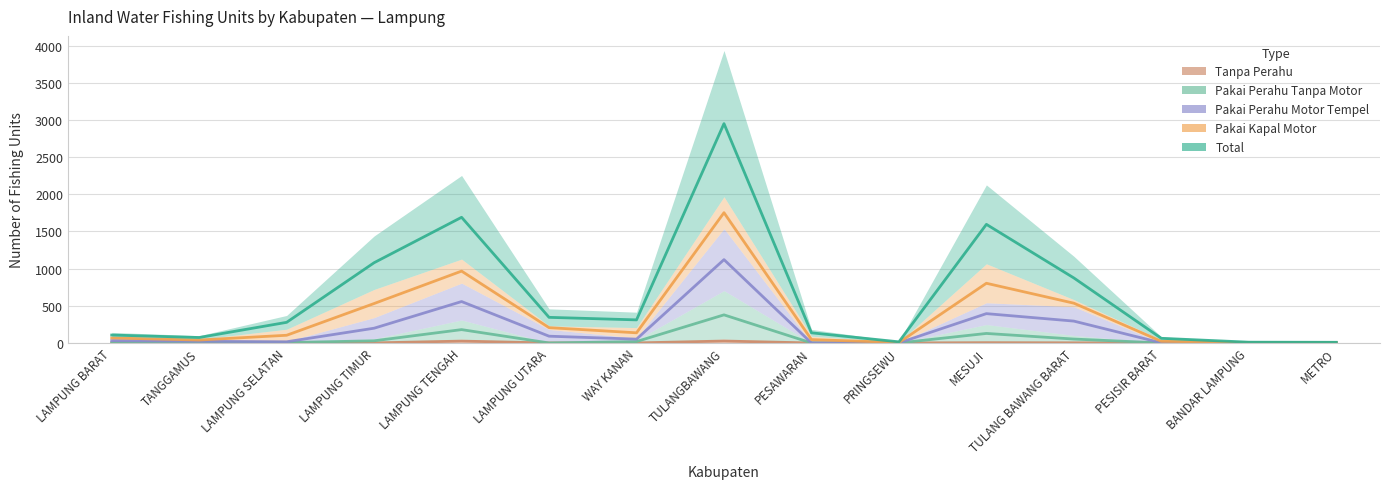

At which label is Pakai Perahu Tanpa Motor closest to 189?

LAMPUNG TENGAH